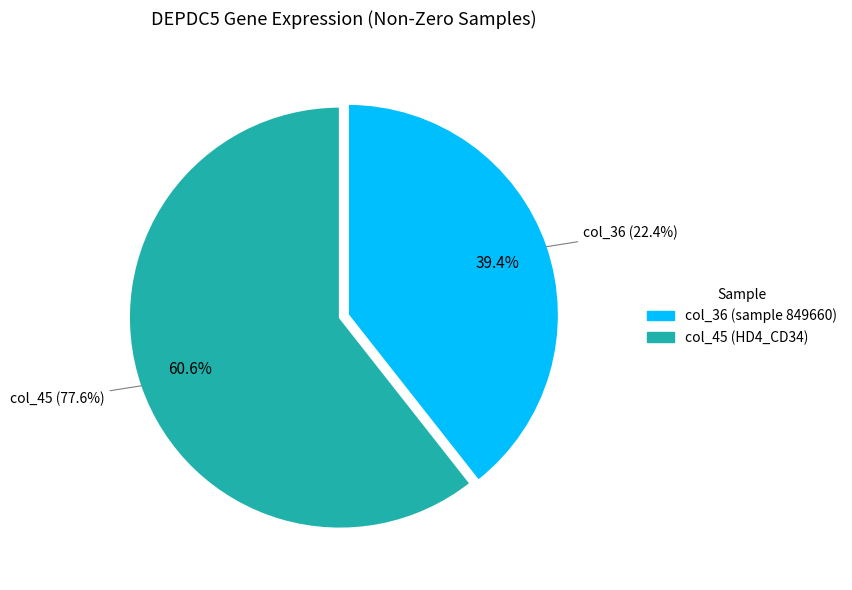

True or false: col_45 (11676) accounts for 61% of the total.

True